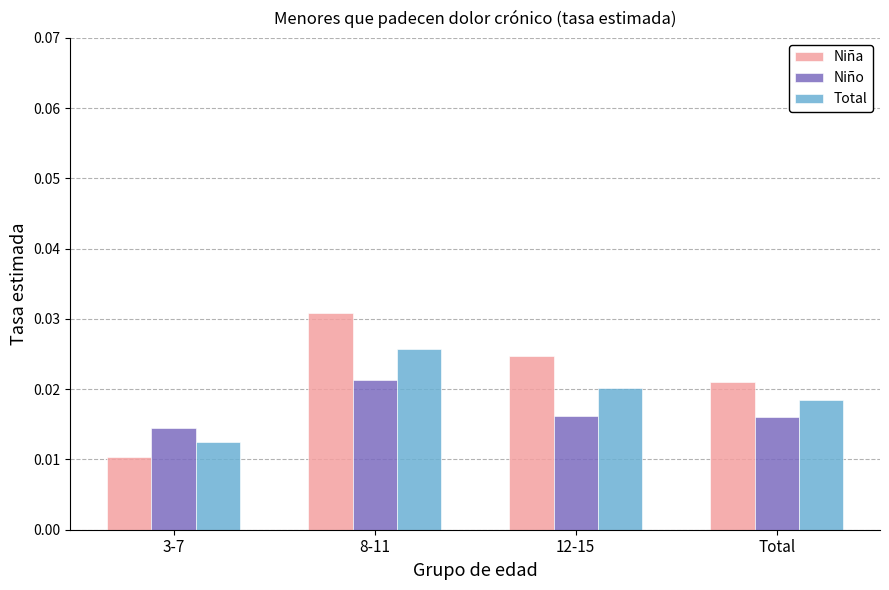

Which category has the lowest value in the Niño series?

3-7